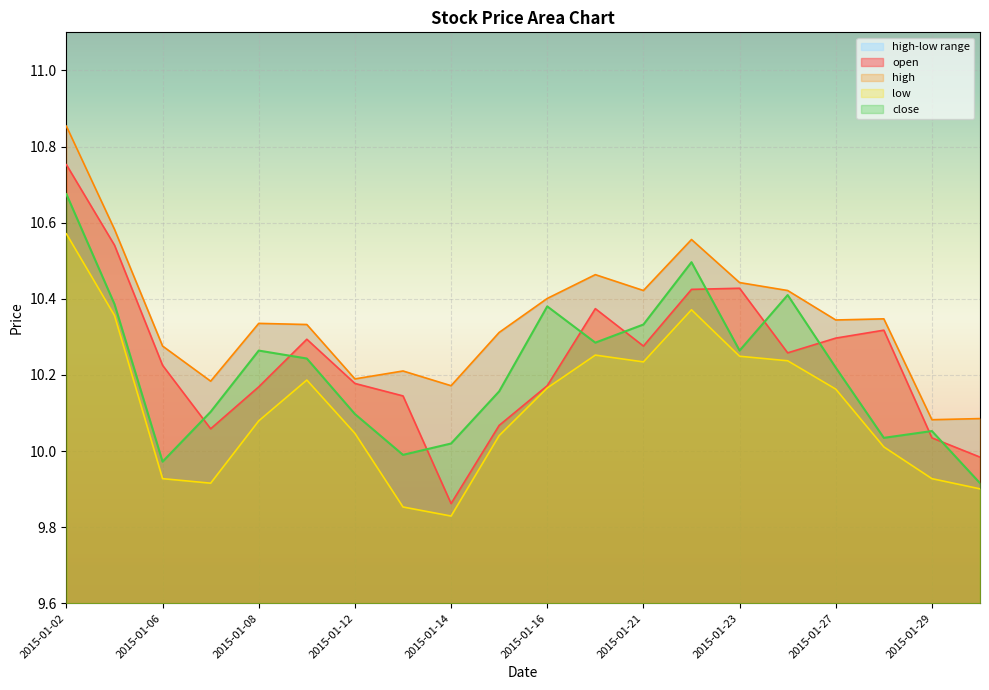

Which category has the lowest value in the open series?

2015-01-14